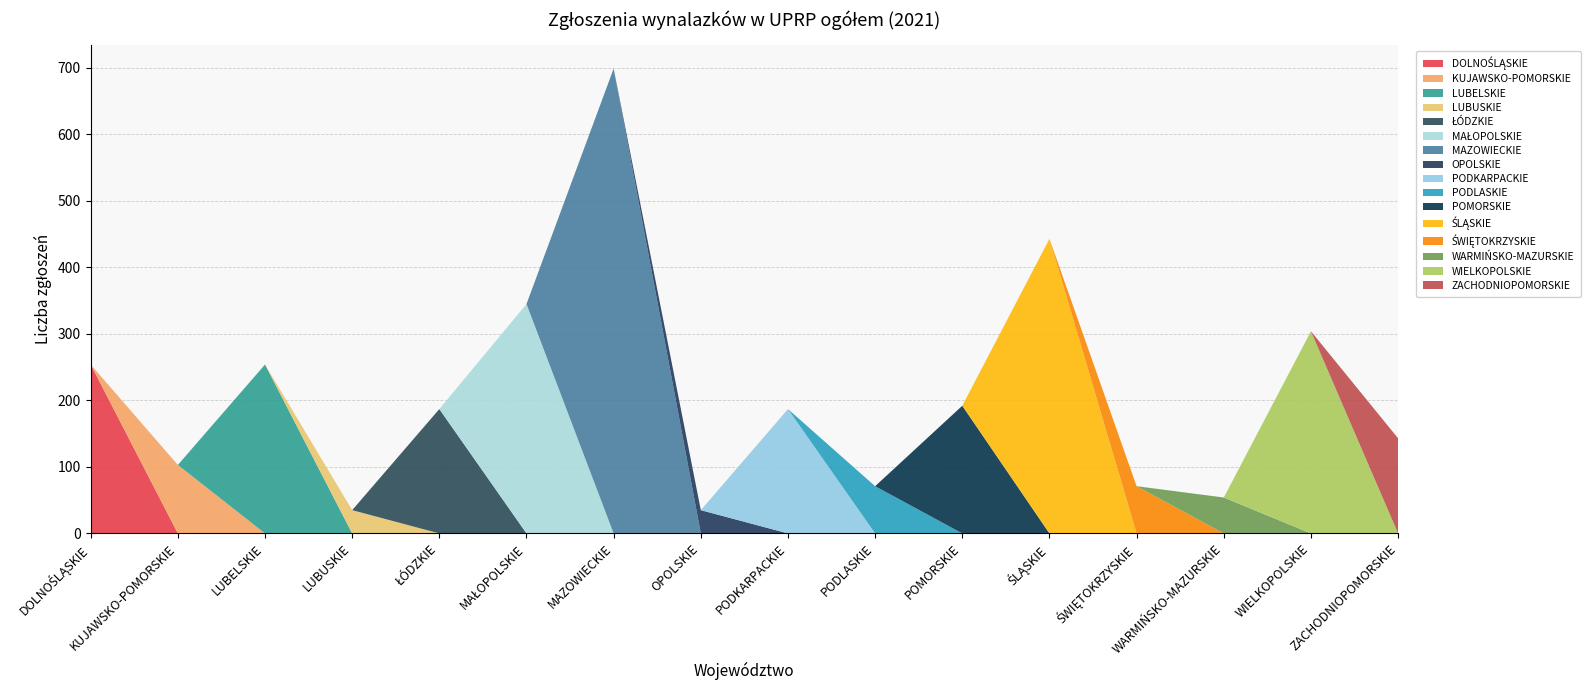

Reading left to right, transcribe all the data shown in this chart.

254	103	254	35	187	345	699	35	187	71	192	443	71	54	304	143